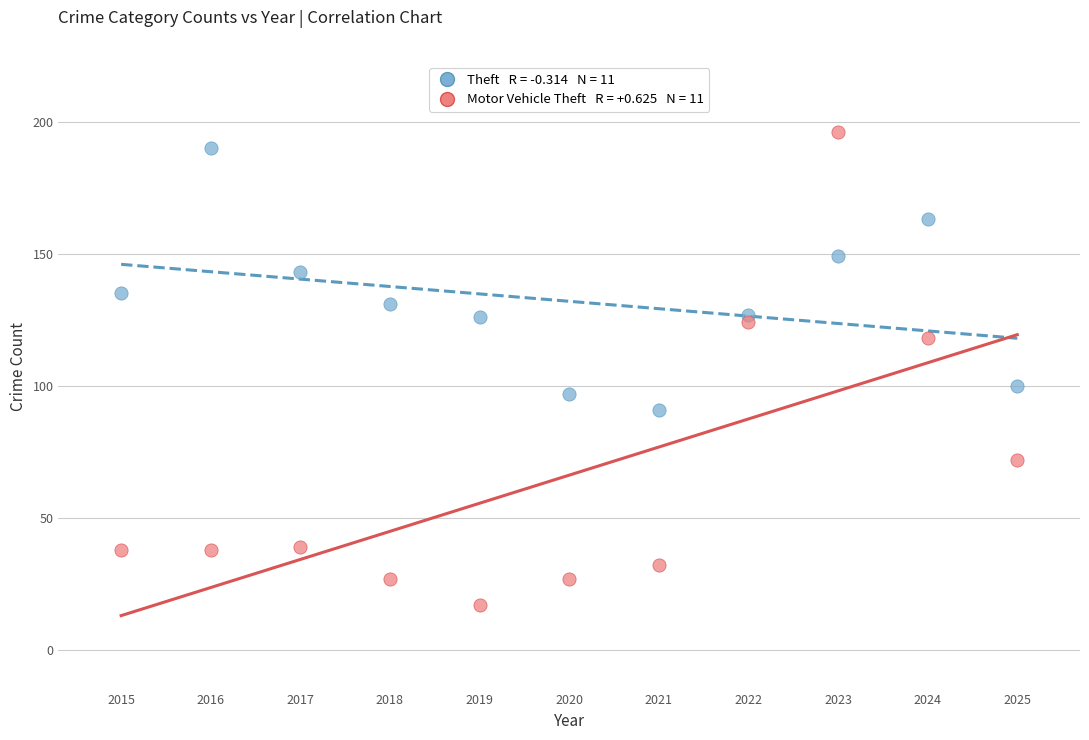

Across all data points, what is the range of X values (max minus min)?

10